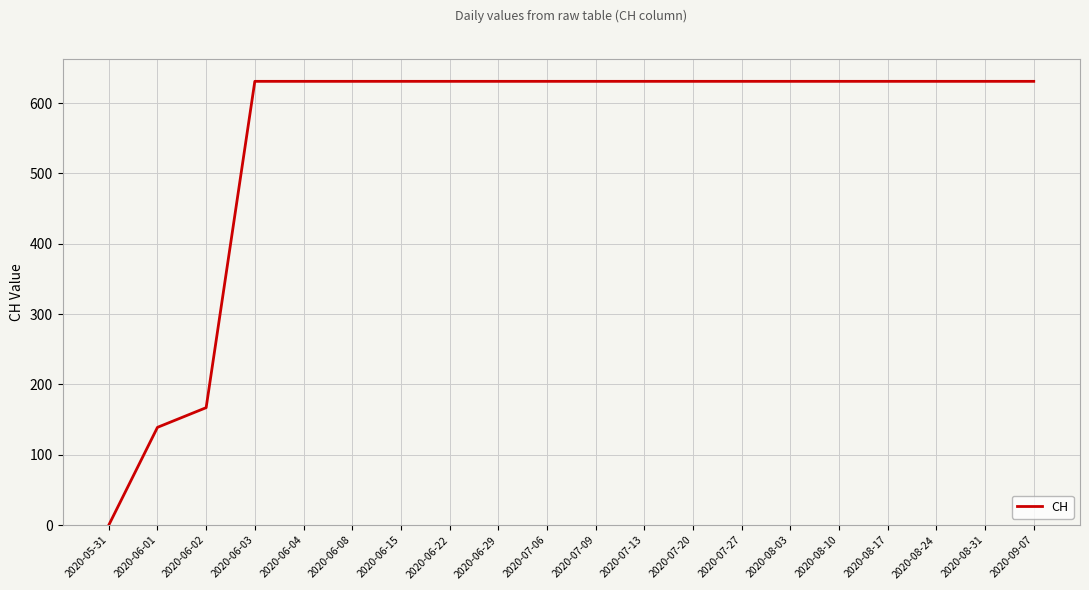

What is the maximum value shown in the chart?

631